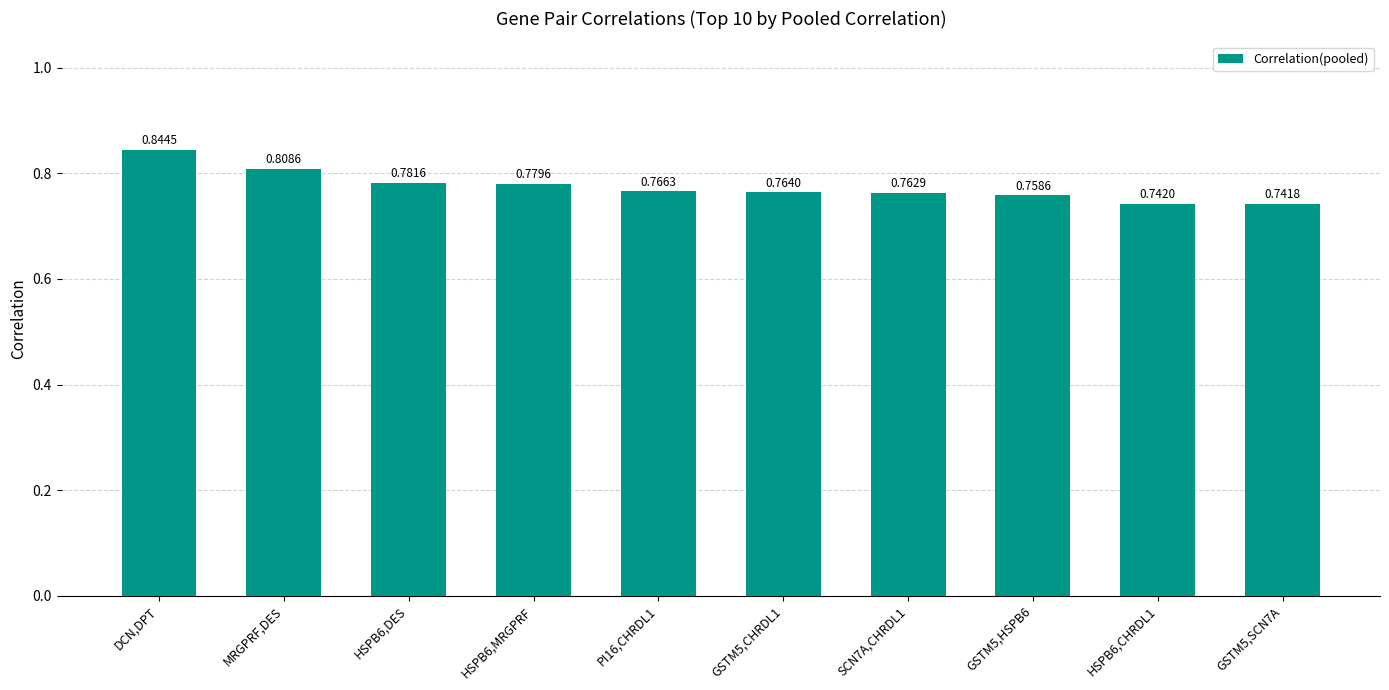

Count the values in the range 0 to 1.

10